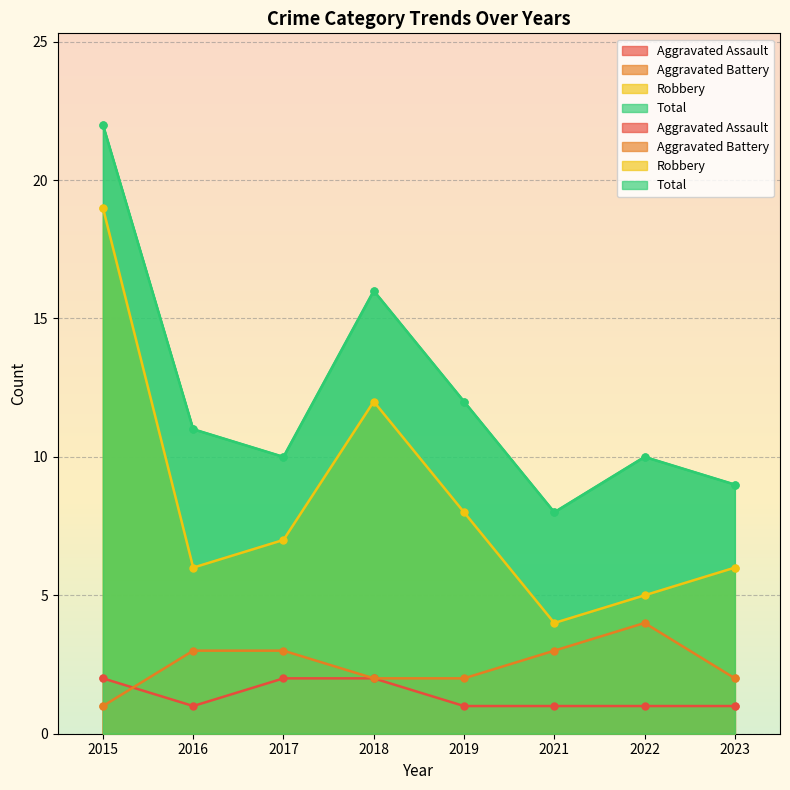

Where is Total nearest to the value 15?

2018